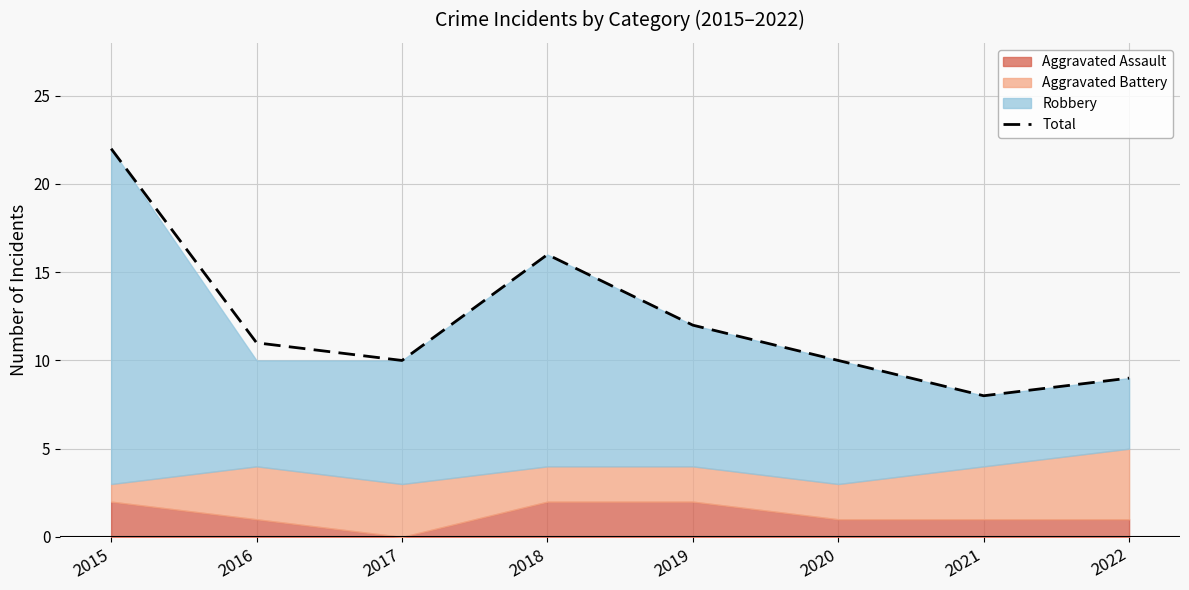

How many lines are shown in the chart?

1